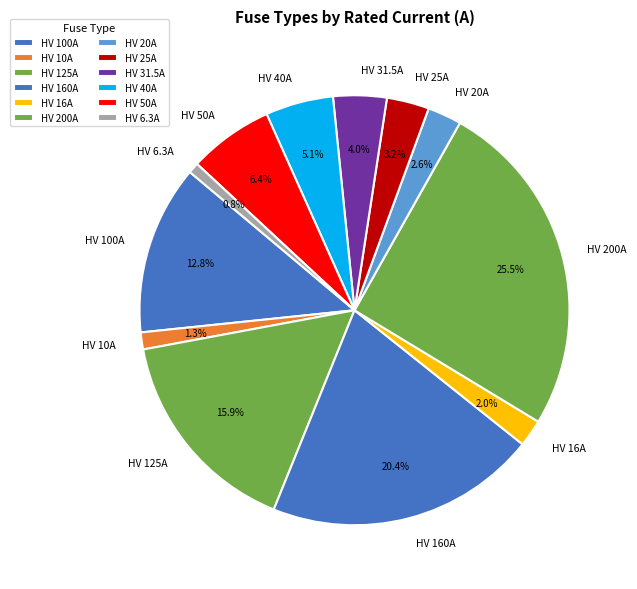

Does HV 25A represent more than half of the total?

No